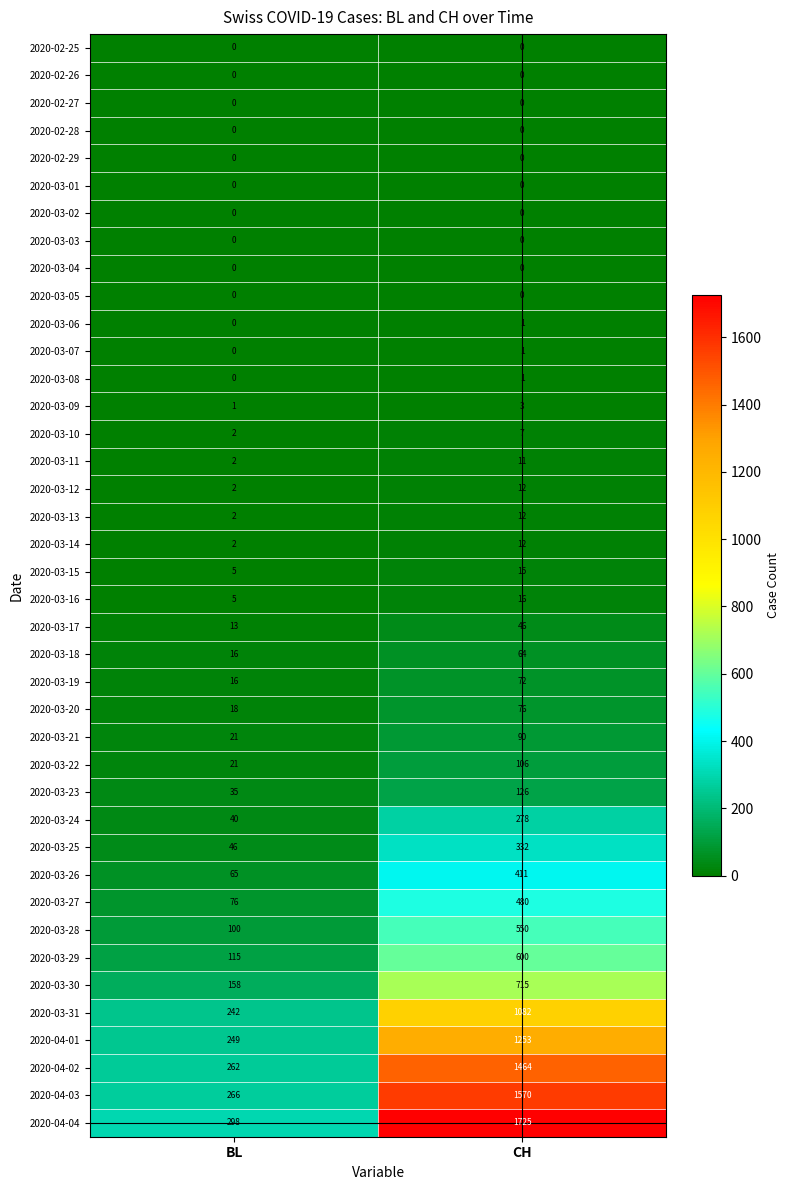

Rank the categories by 2020-03-06 value from highest to lowest.

CH, BL